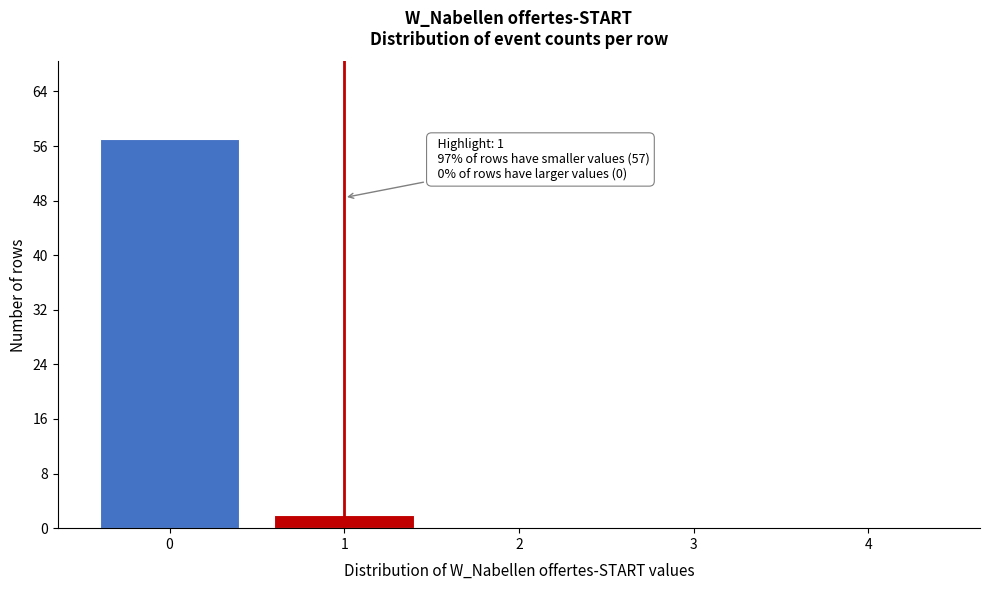

Reading left to right, what are all the values shown in this chart?

0=57	1=2	2=0	3=0	4=0